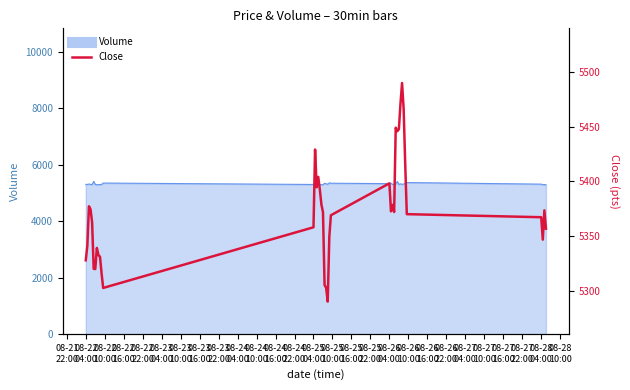

True or false: the data shows 7417.0 at 08-25
10:00.

False